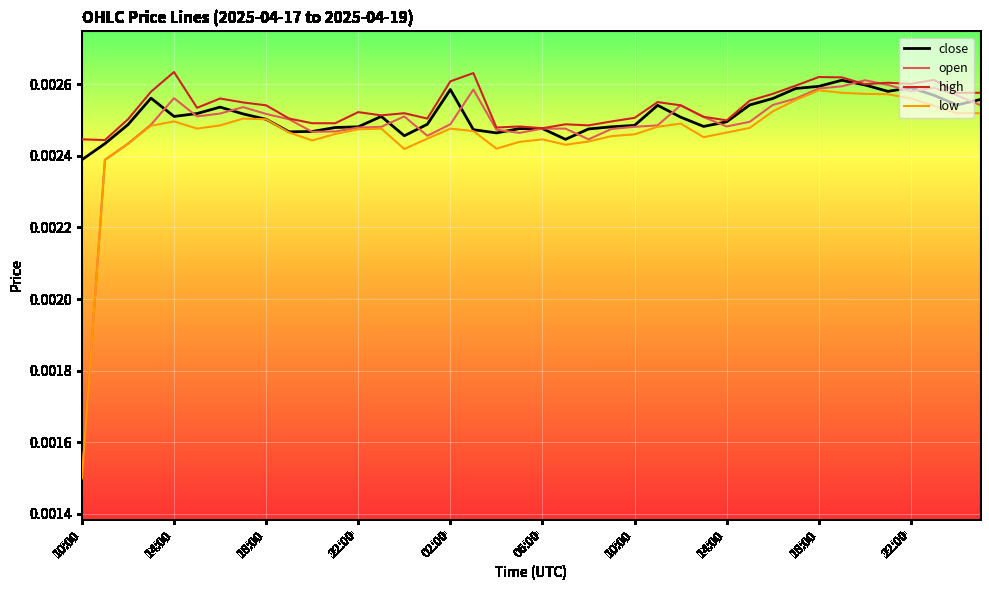

What are all the series names shown in the legend?

close, open, high, low